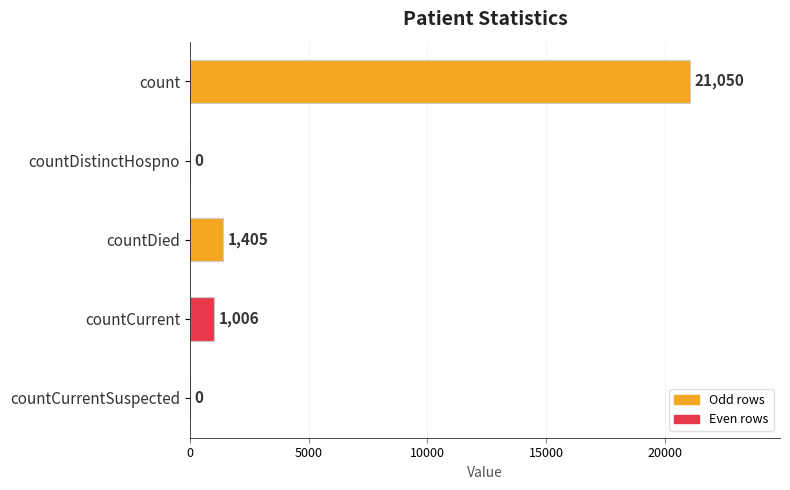

What is the sum of the values at countDied and count?

22455